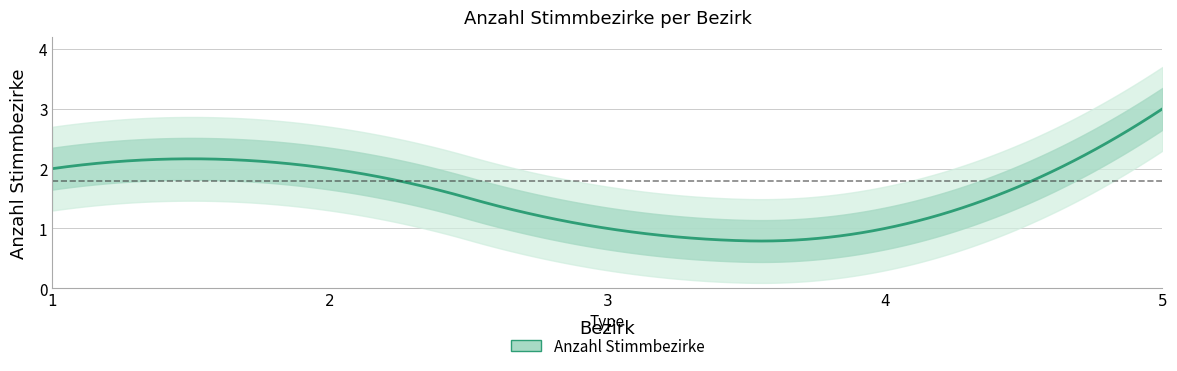

At which category does the chart reach its peak across all series?

5